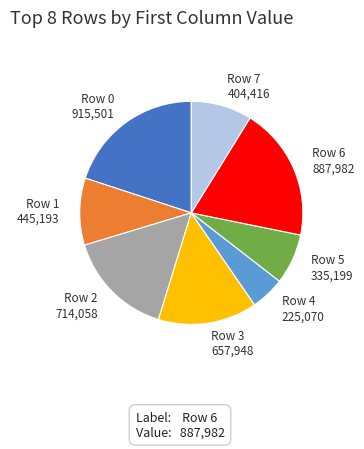

What is the smallest slice in the pie chart?

Row 4